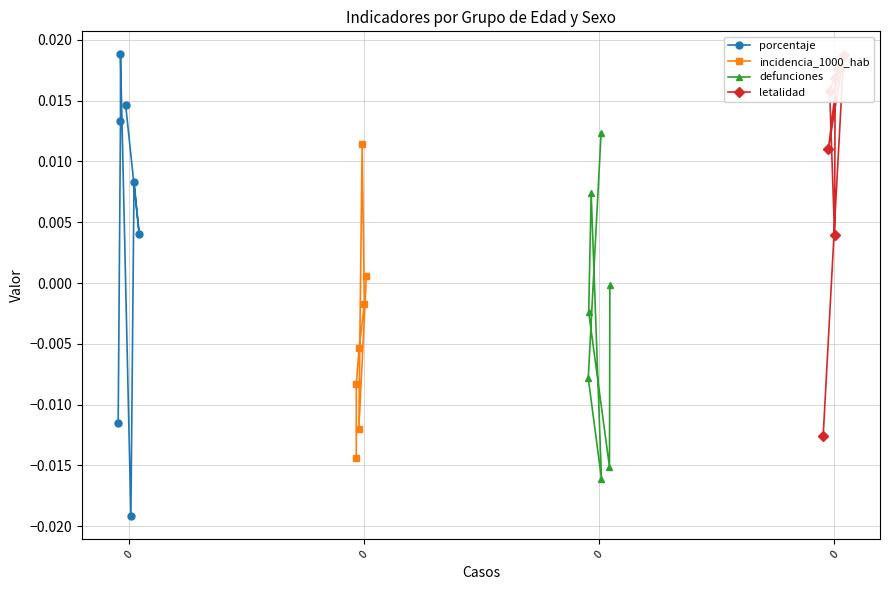

How many interior local valleys does the letalidad series have?

2